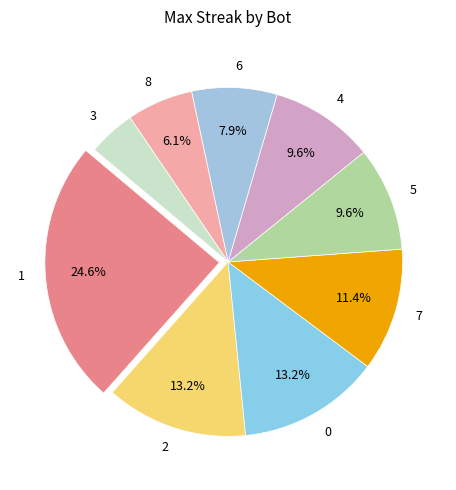

To the nearest percent, what portion does 7 represent?

11%